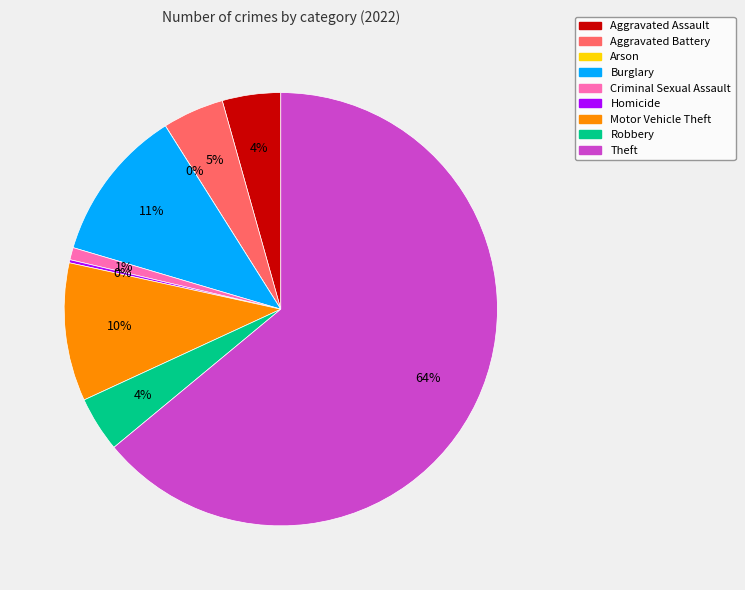

Combined, do Robbery and Aggravated Battery account for over 50%?

No